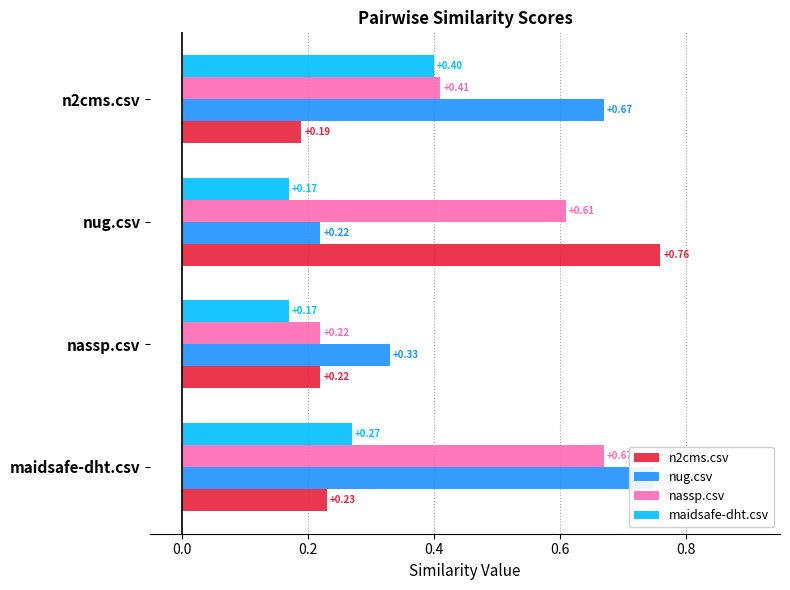

What is the difference between the highest and lowest values at n2cms.csv?

0.5